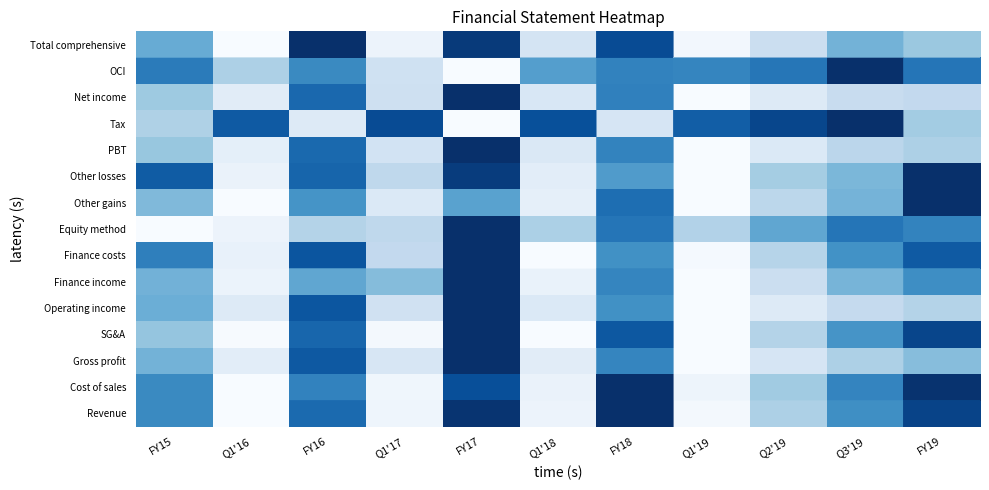

At which label does row_5 reach its peak?

FY17